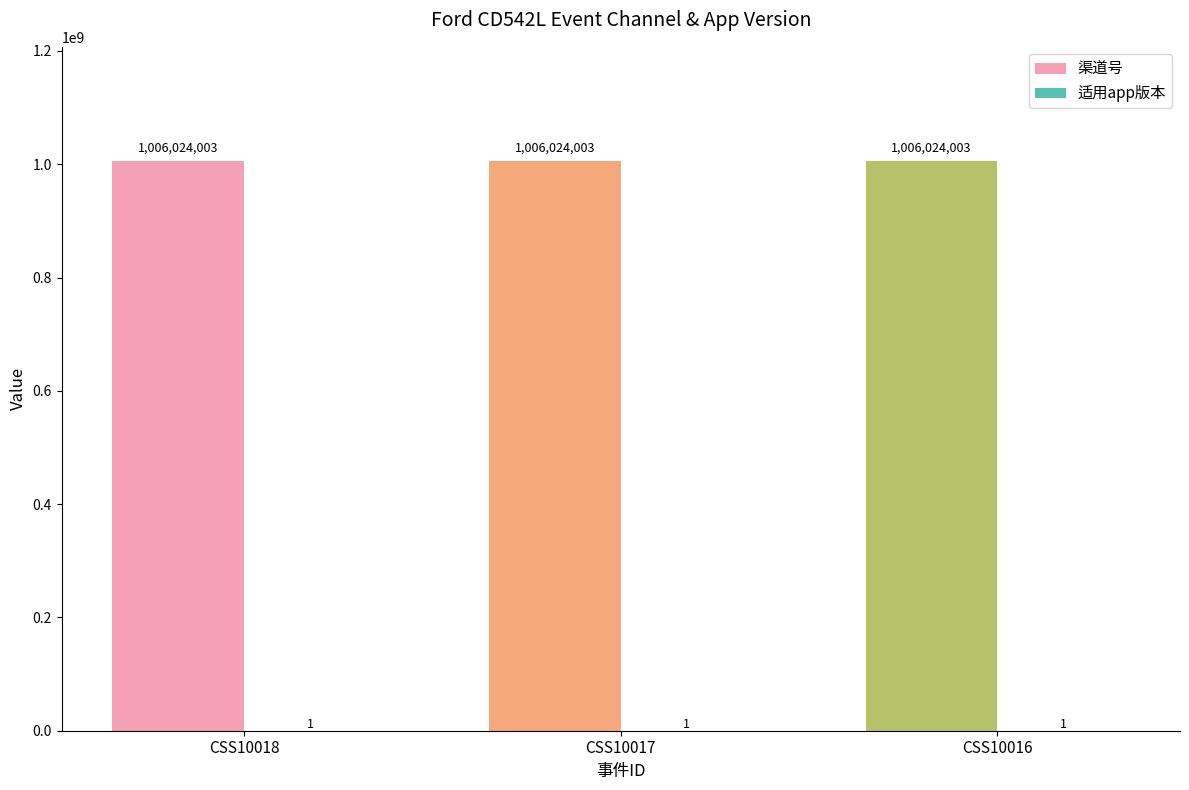

Which series has the largest total across all categories?

渠道号